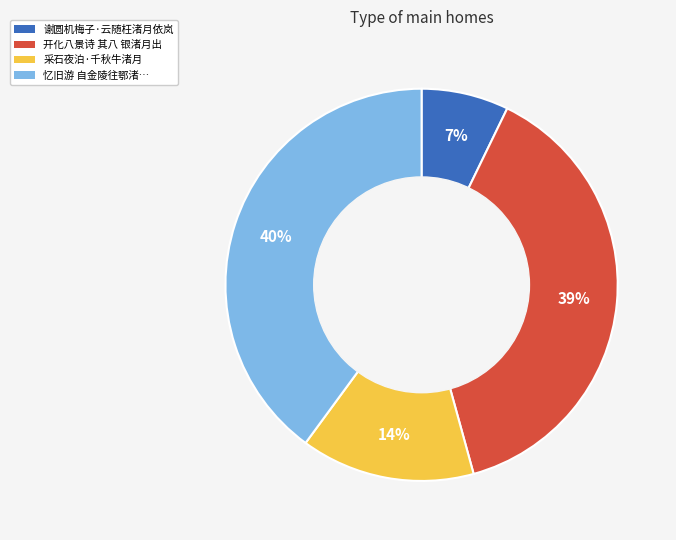

To the nearest percent, what is the difference between the 谢圆机梅子·云随枉渚月依岚 and 忆旧游 自金陵往鄂渚… slice percentages?

33%